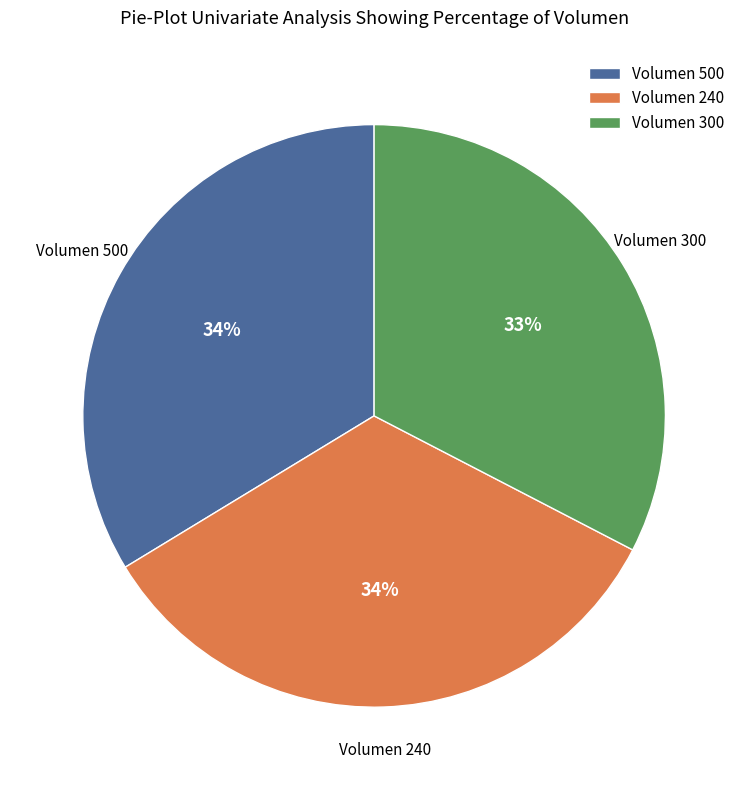

Which has a higher value, Volumen 300 or Volumen 500?

Volumen 500